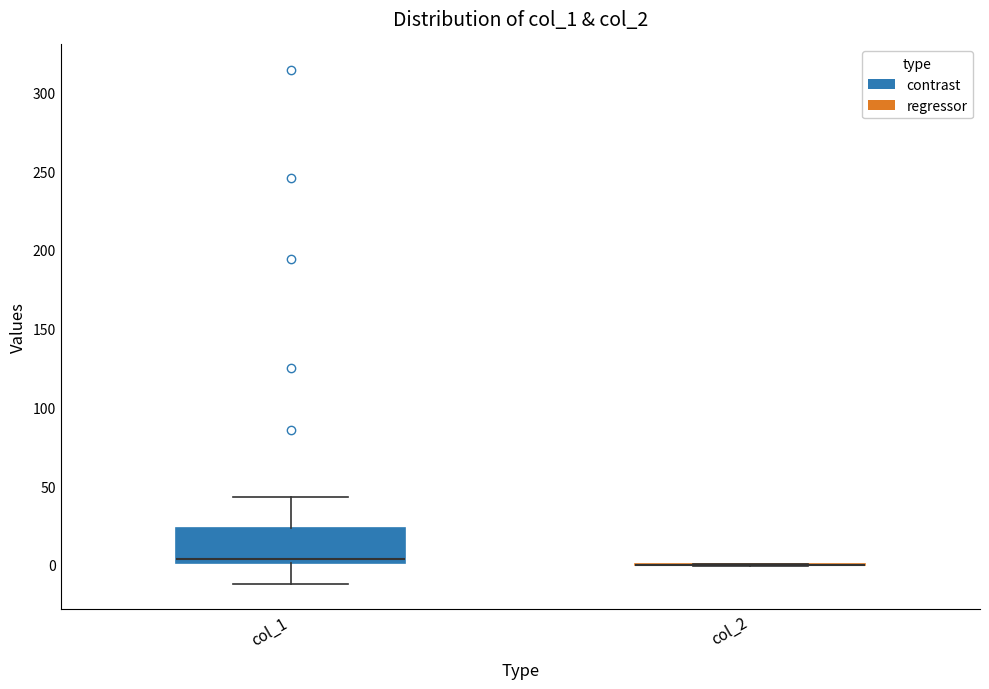

Reading left to right, transcribe this box plot: for each box, give where its median line is, the range the box spans, and where its two whiskers end, as read against the y-axis. The values are not printed on the chart, so give them approximately, as read against the axis.

col_1: median 5, box 0 to 25, whiskers -10 to 45
col_2: box collapsed to a line at 0, whiskers 0 to 0